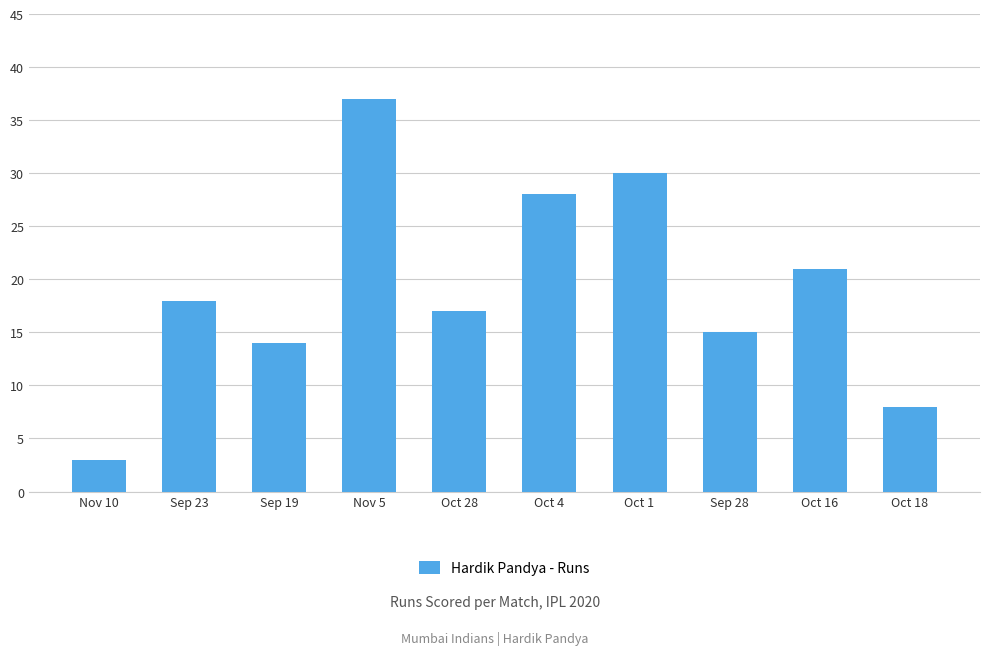

Reading left to right, what are all the values shown in this chart?

3	18	14	37	17	28	30	15	21	8